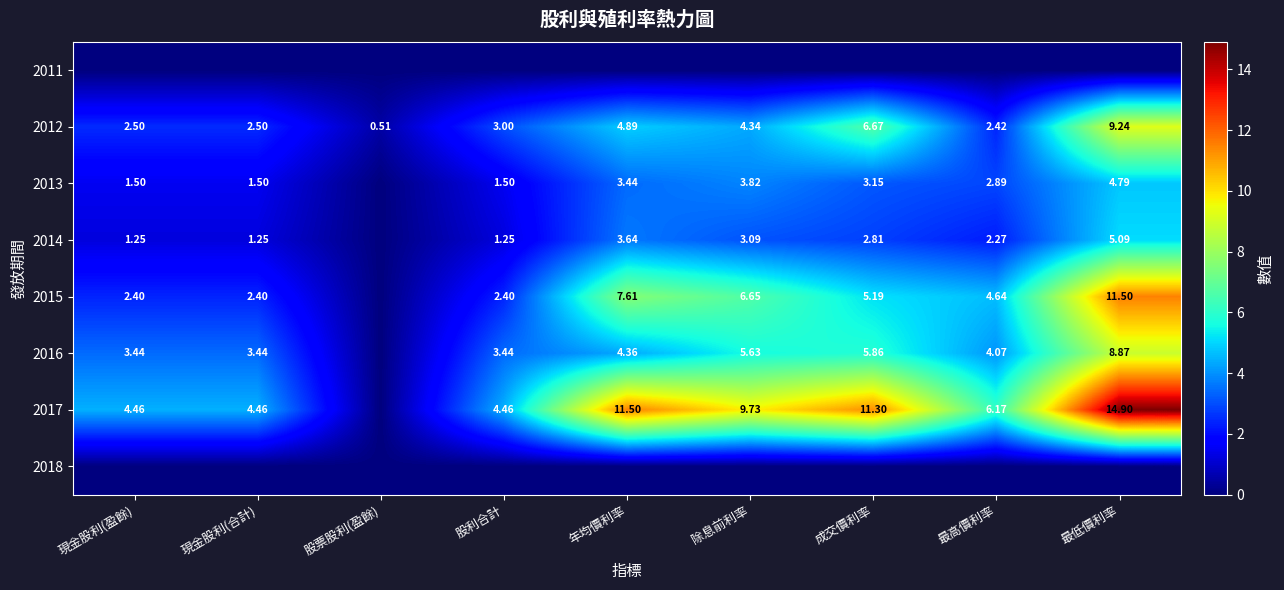

Rank the series by their maximum value, from highest to lowest.

2017, 2015, 2012, 2016, 2014, 2013, 2011, 2018